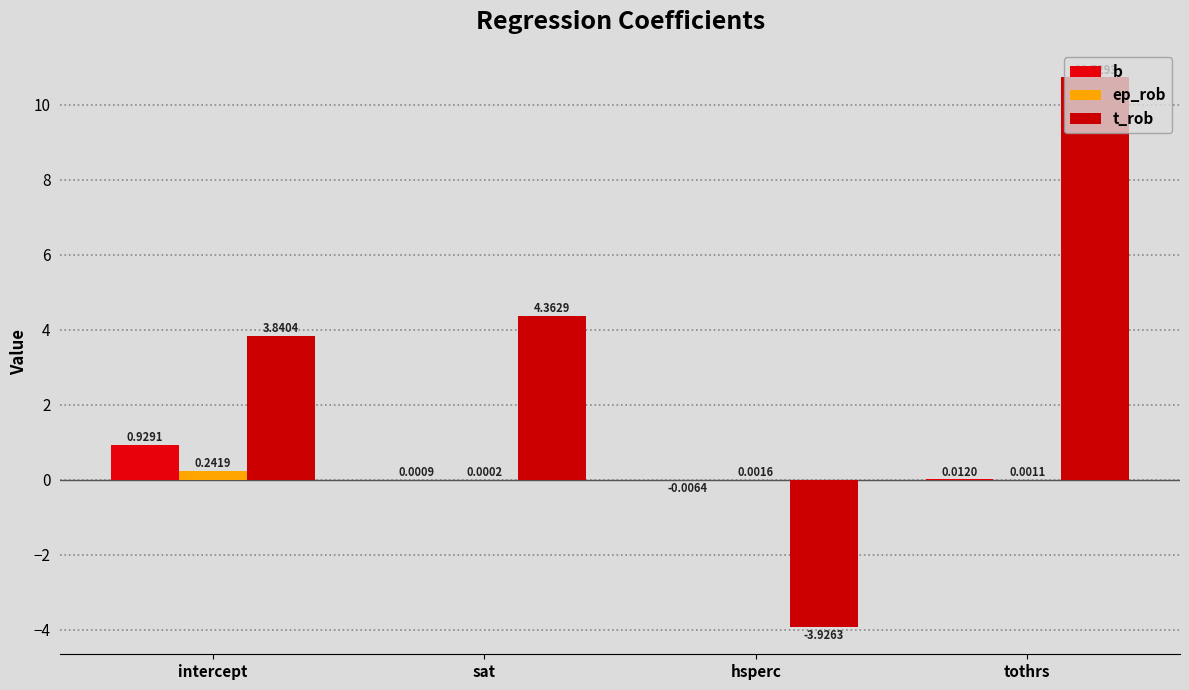

Which category has the highest value in the b series?

intercept